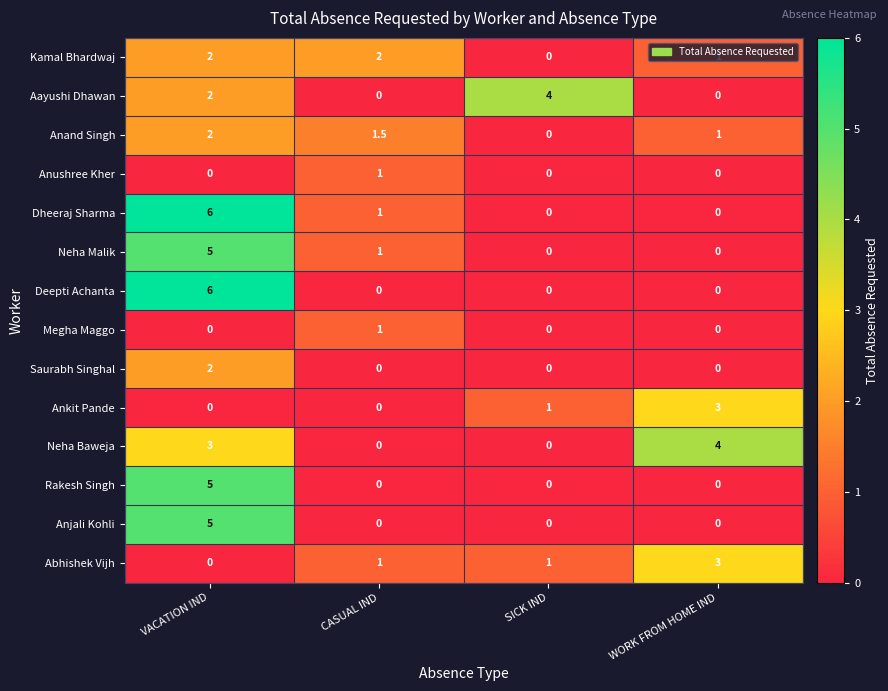

What is the spread (max minus min) of values at VACATION IND?

6.0